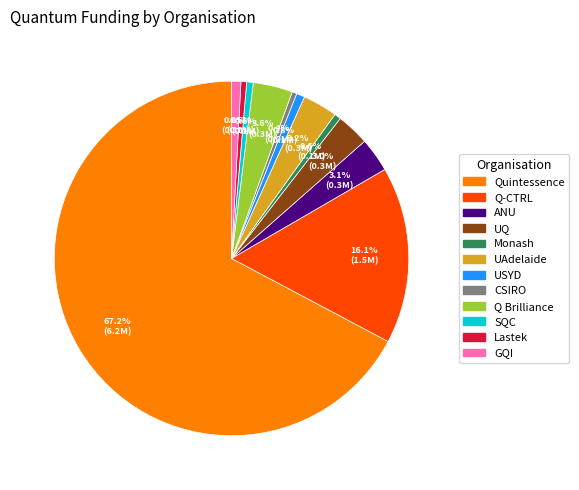

Which has a higher value, Q Brilliance or SQC?

Q Brilliance